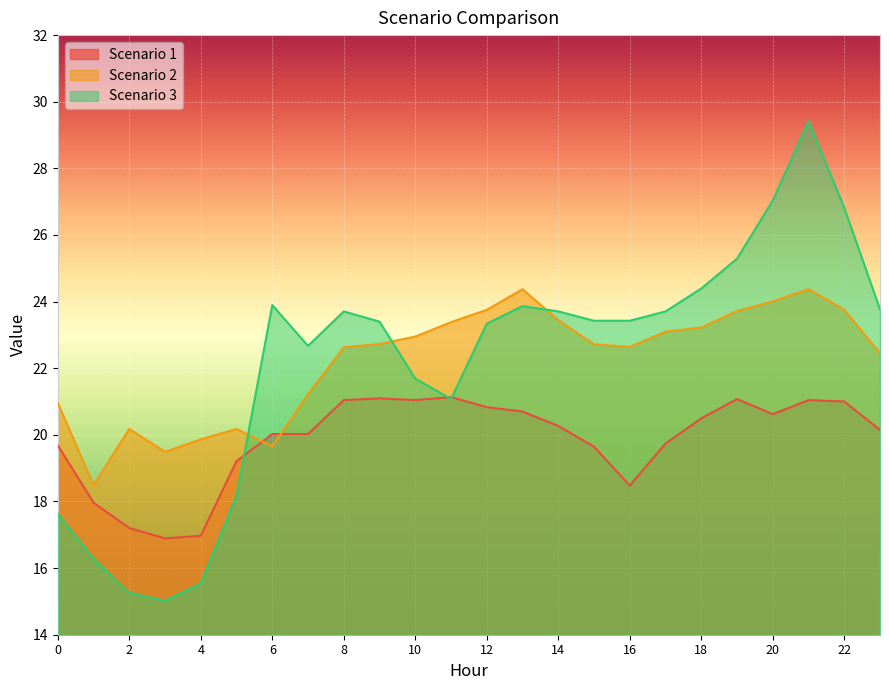

After their last crossing, which series has the higher values: Scenario 1 or Scenario 3?

Scenario 3